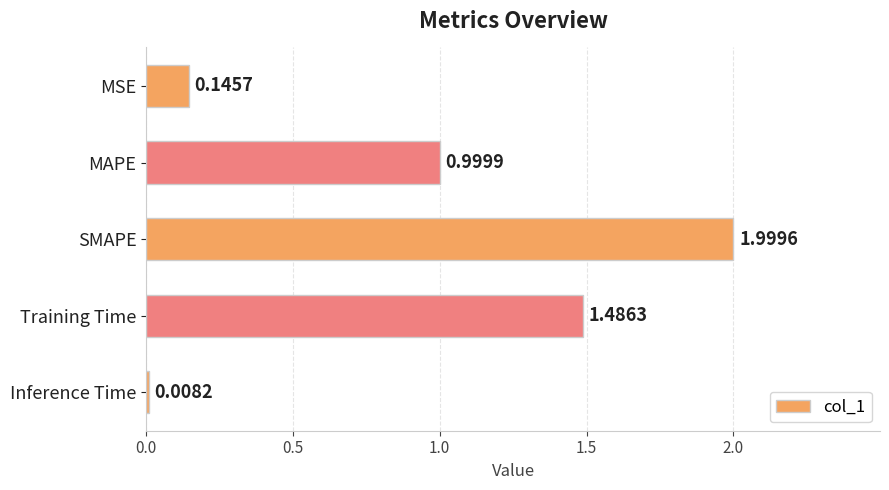

What is the sum of all values?

4.6